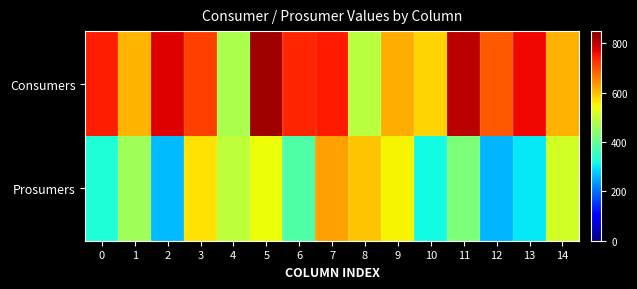

Reading left to right, transcribe all the data shown in this chart.

Consumers: 0=744.6	1=610.6	2=778.4	3=713.9	4=472.7	5=825.2	6=739.5	7=749.4	8=486.2	9=615.2	10=583.3	11=805.7	12=692.5	13=764.1	14=612.4
Prosumers: 0=330.9	1=461.8	2=265.5	3=571.1	4=492.7	5=543.2	6=381.8	7=628.3	8=597.2	9=551.4	10=317.9	11=426.7	12=257.5	13=301.7	14=513.2